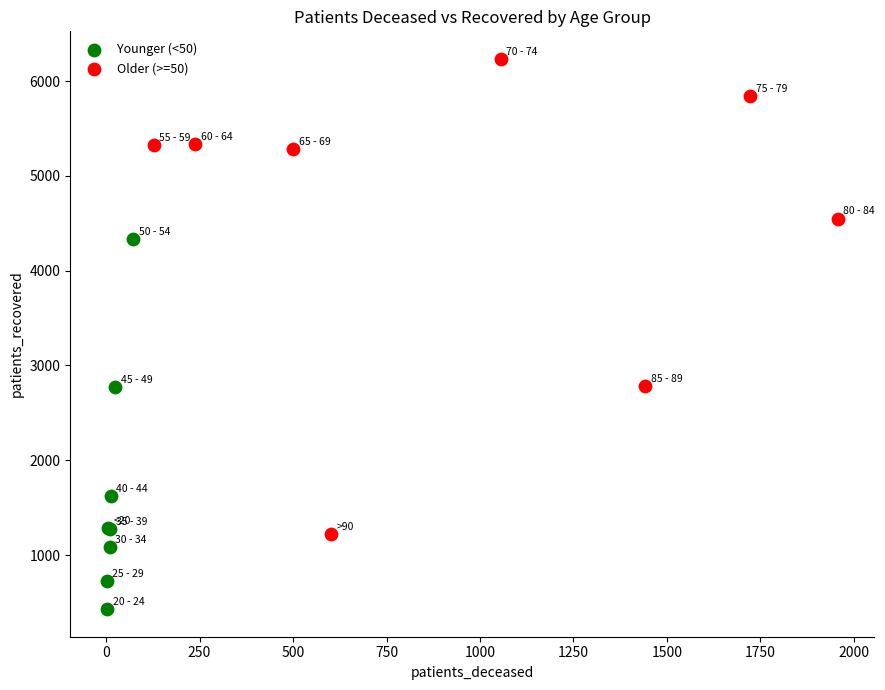

Which series has the widest spread of Y values?

Older (>=50)